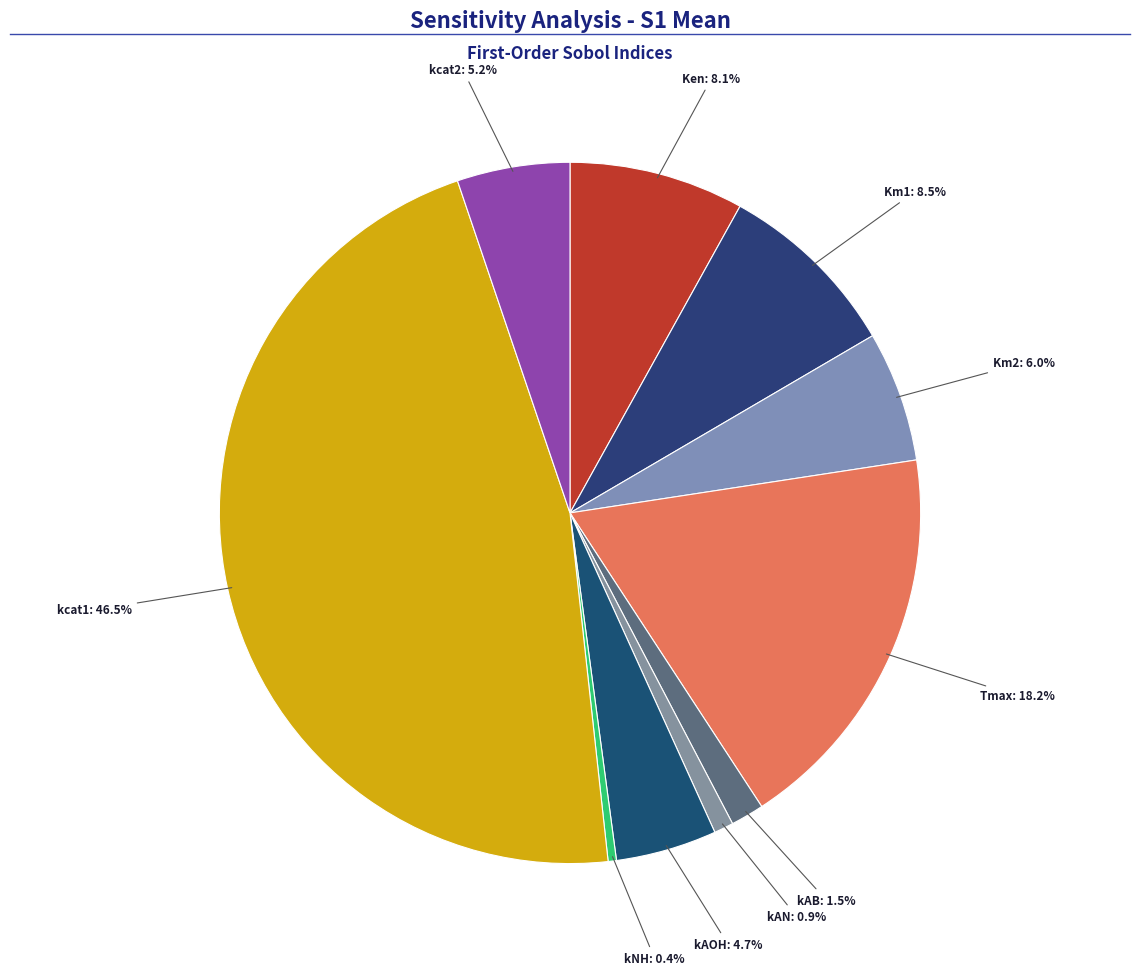

How many segments does this pie chart have?

10